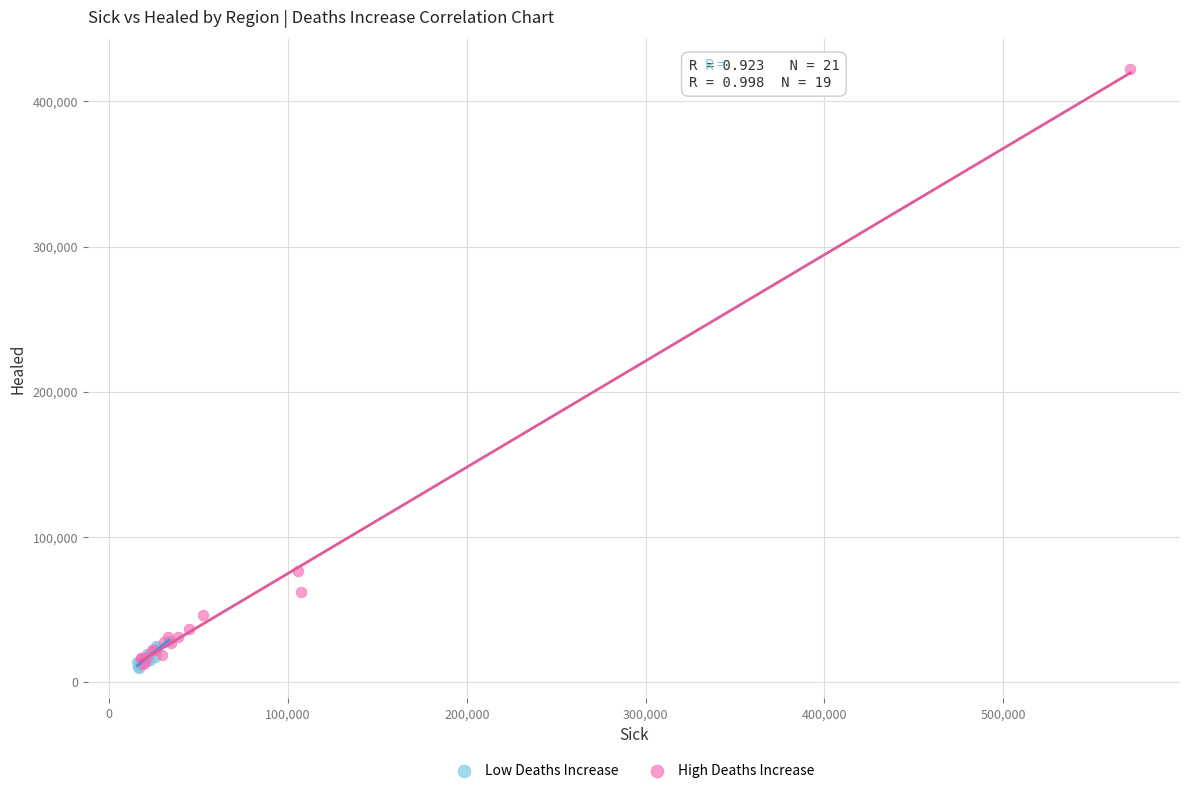

What are all the series names shown in the legend?

Low Deaths Increase, High Deaths Increase